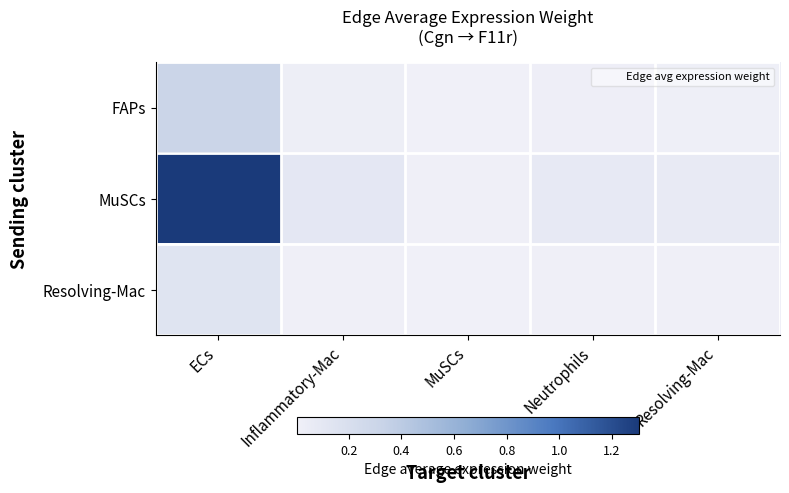

Which series has the largest total across all categories?

MuSCs